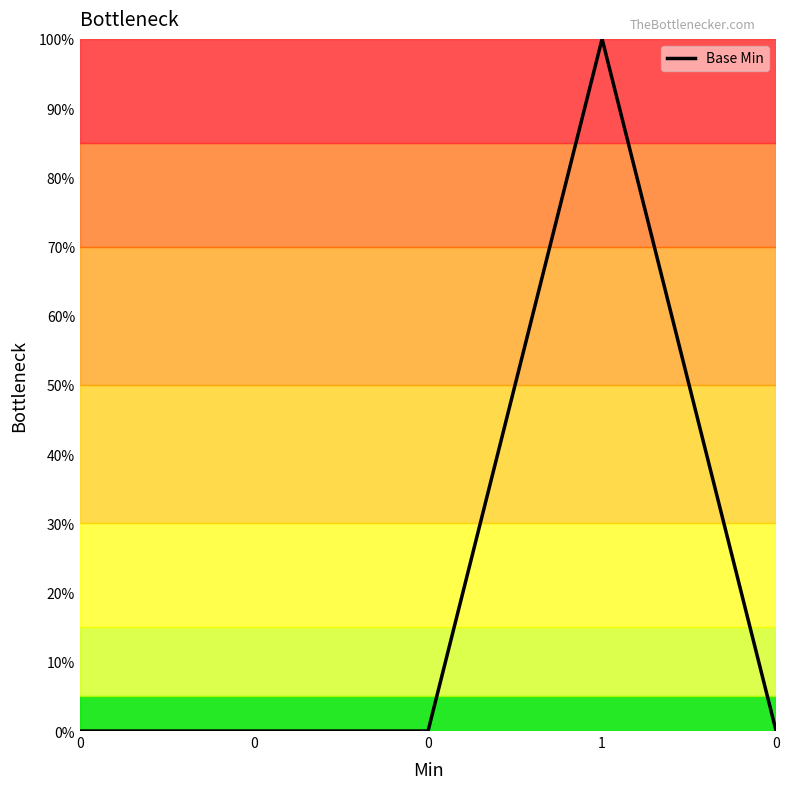

Does the chart display data point markers on the line(s)?

No